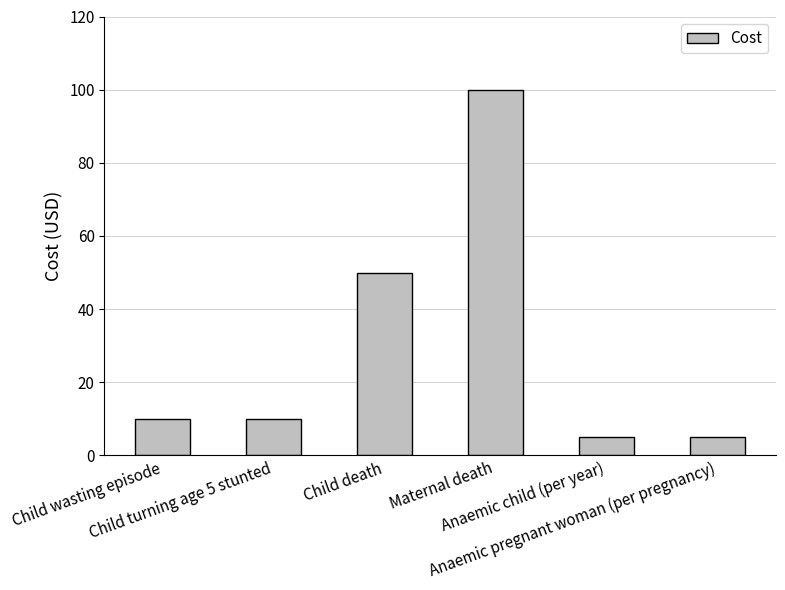

What is the value of the 1st bar from the left?

10